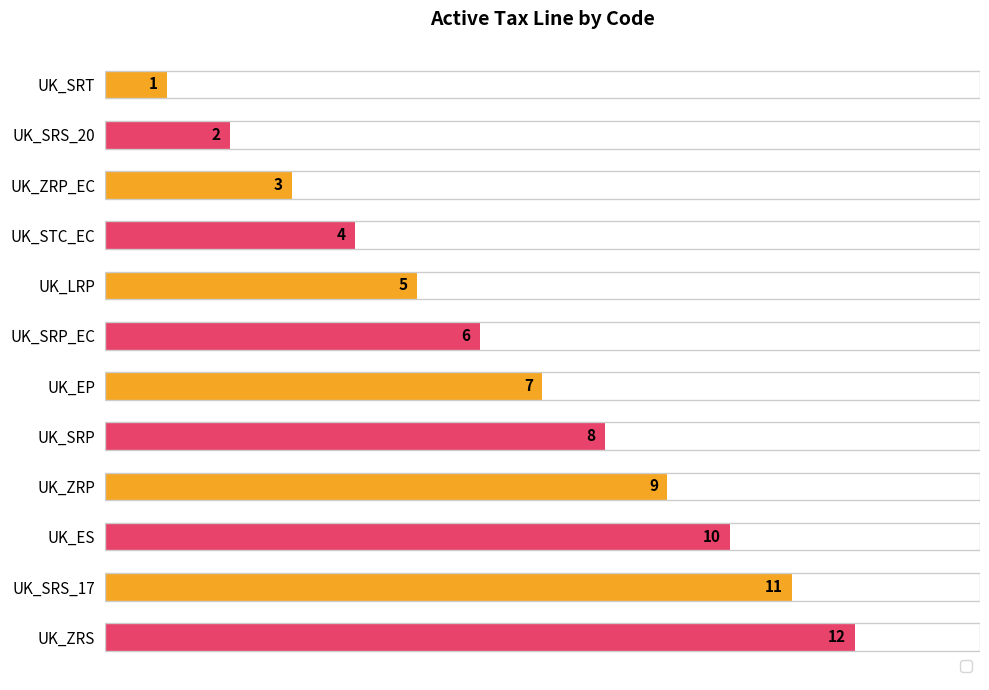

What is the difference between the second highest and second lowest values?

9